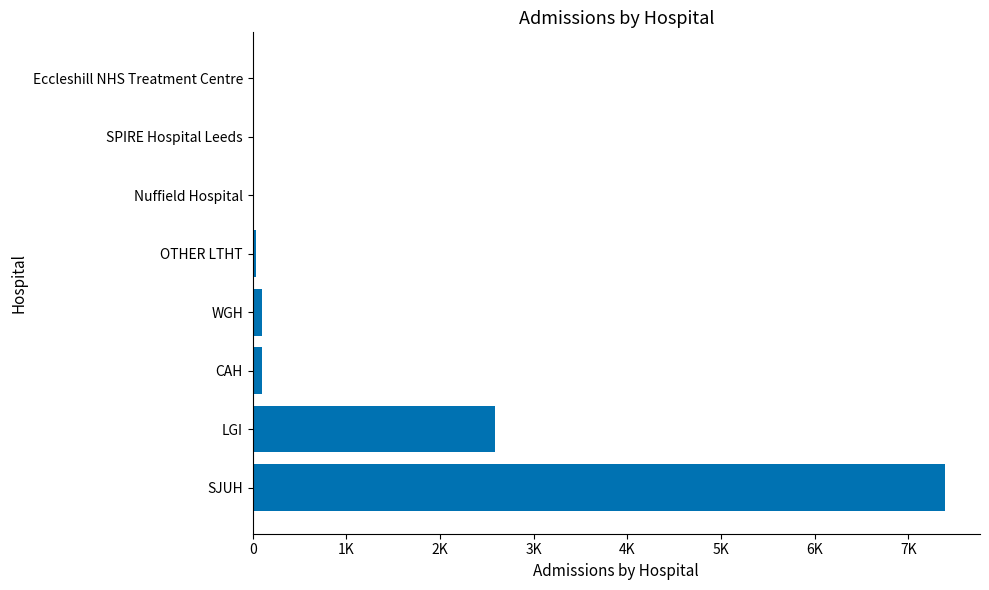

What is the maximum value shown in the chart?

7394